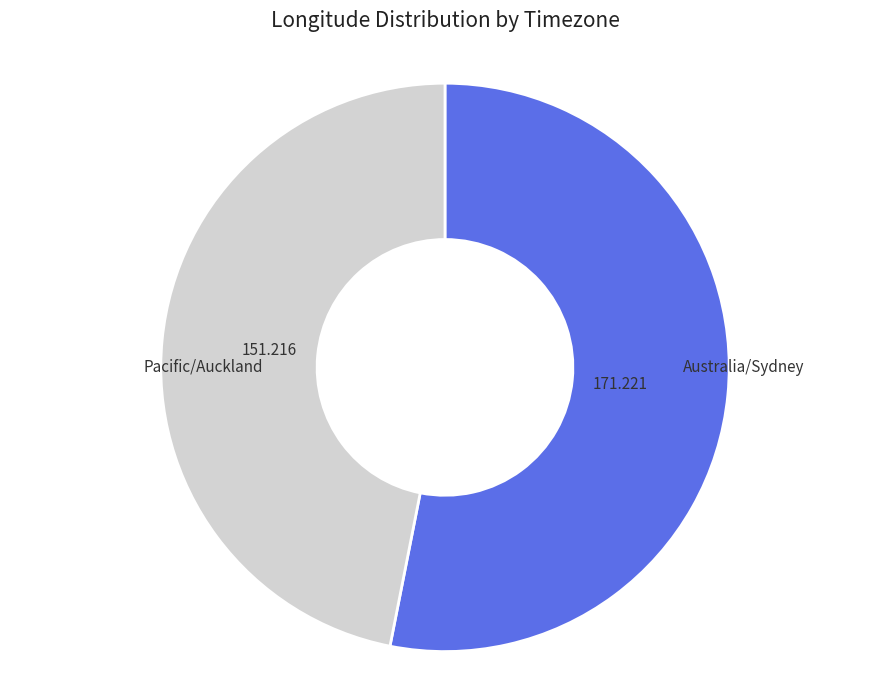

How much of the chart is everything except Pacific/Auckland?

46.9%